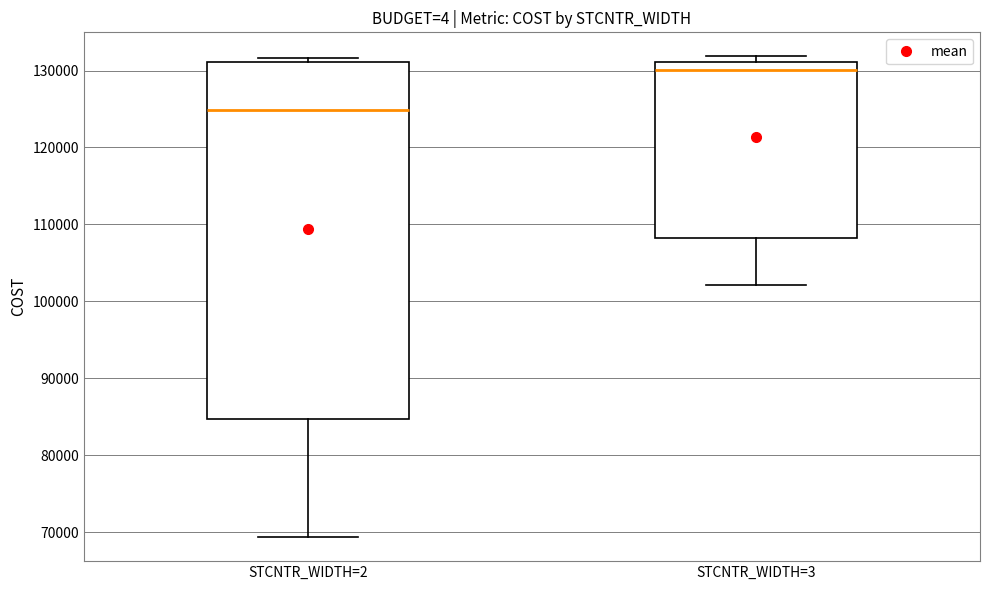

Reading left to right, transcribe this box plot: for each box, give where its median line is, the range the box spans, and where its two whiskers end, as read against the y-axis. The values are not printed on the chart, so give them approximately, as read against the axis.

STCNTR_WIDTH=2: median 125000, box 85000 to 131000, whiskers 69000 to 132000
STCNTR_WIDTH=3: median 130000, box 108000 to 131000, whiskers 102000 to 132000